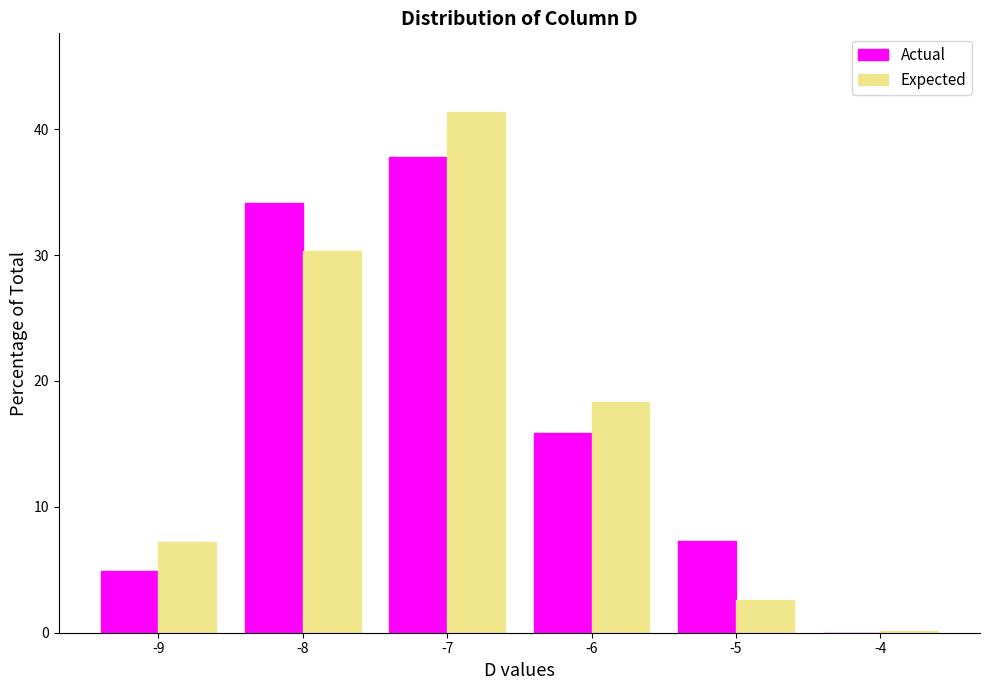

In the Actual series, which range on the x-axis has the tallest bar?

-7.5 to -6.5